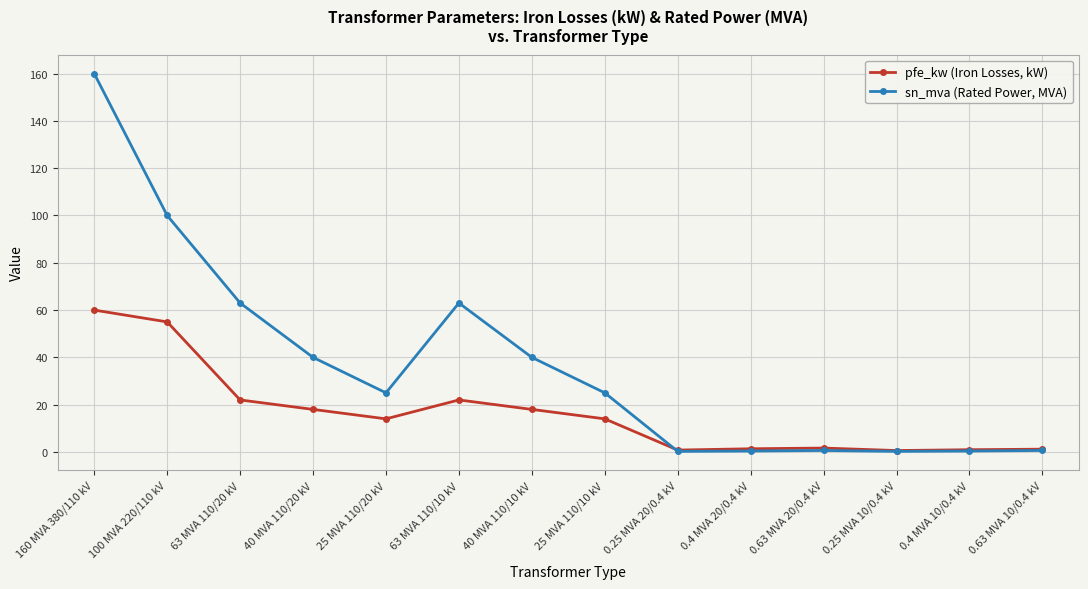

The value of pfe_kw (Iron Losses, kW) at 63 MVA 110/20 kV is 22.0. True or false?

True